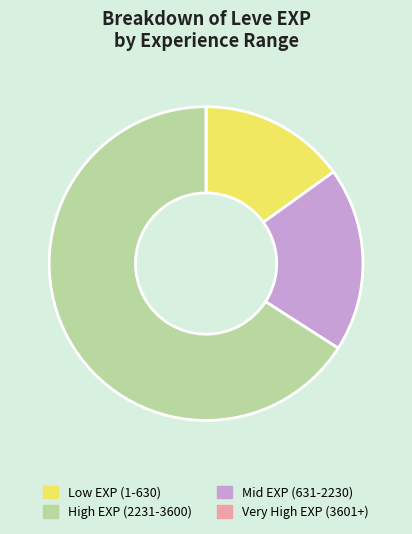

Is there any slice that represents more than half of the pie?

Yes